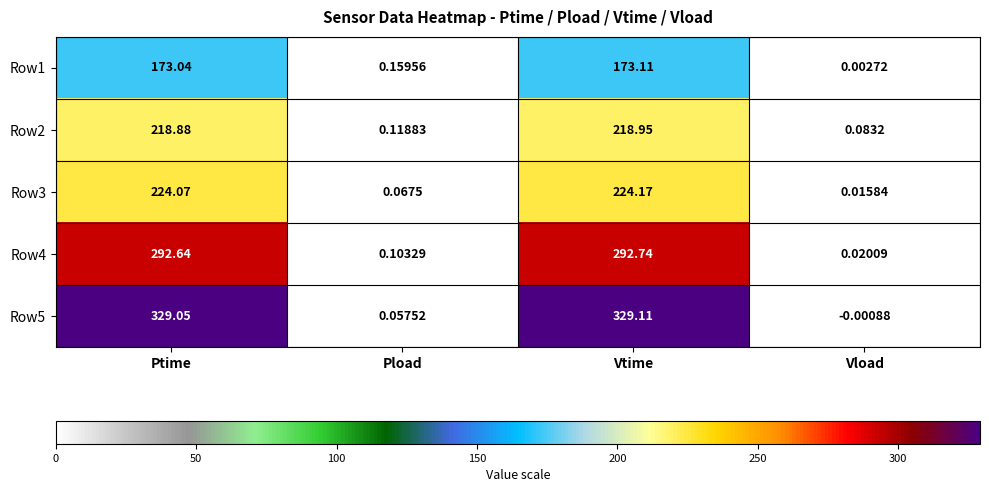

What is the total value across all series at Ptime?

1237.7